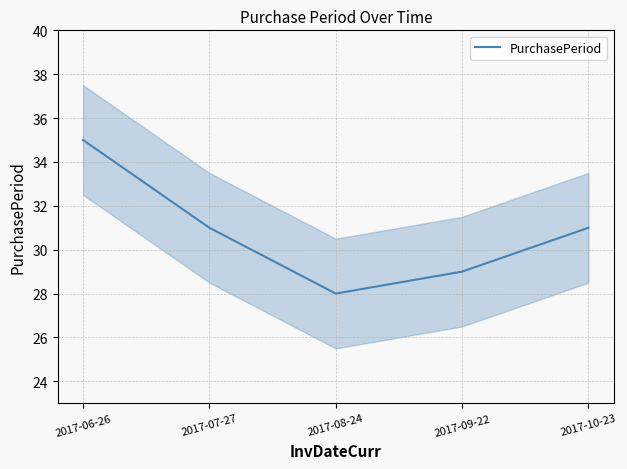

Reading left to right, transcribe all the data shown in this chart.

2017-06-26=35	2017-07-27=31	2017-08-24=28	2017-09-22=29	2017-10-23=31